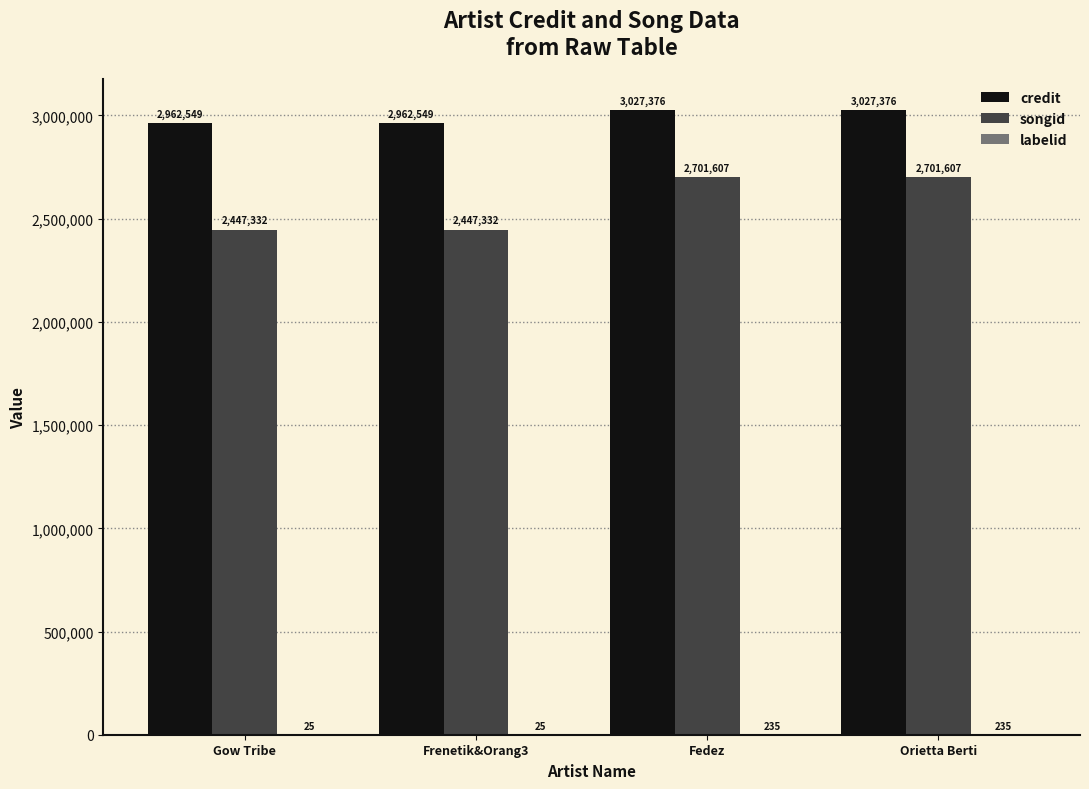

Is the value of credit at Fedez greater than the value of songid at Fedez?

Yes